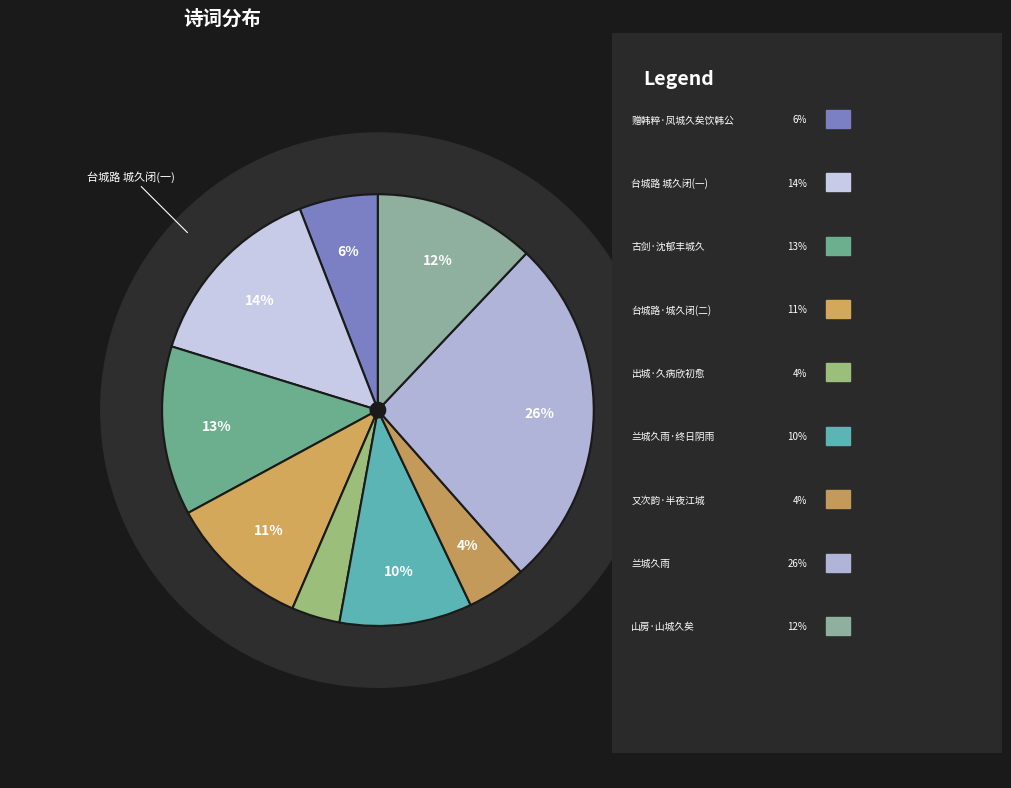

Which slice is the largest?

兰城久雨